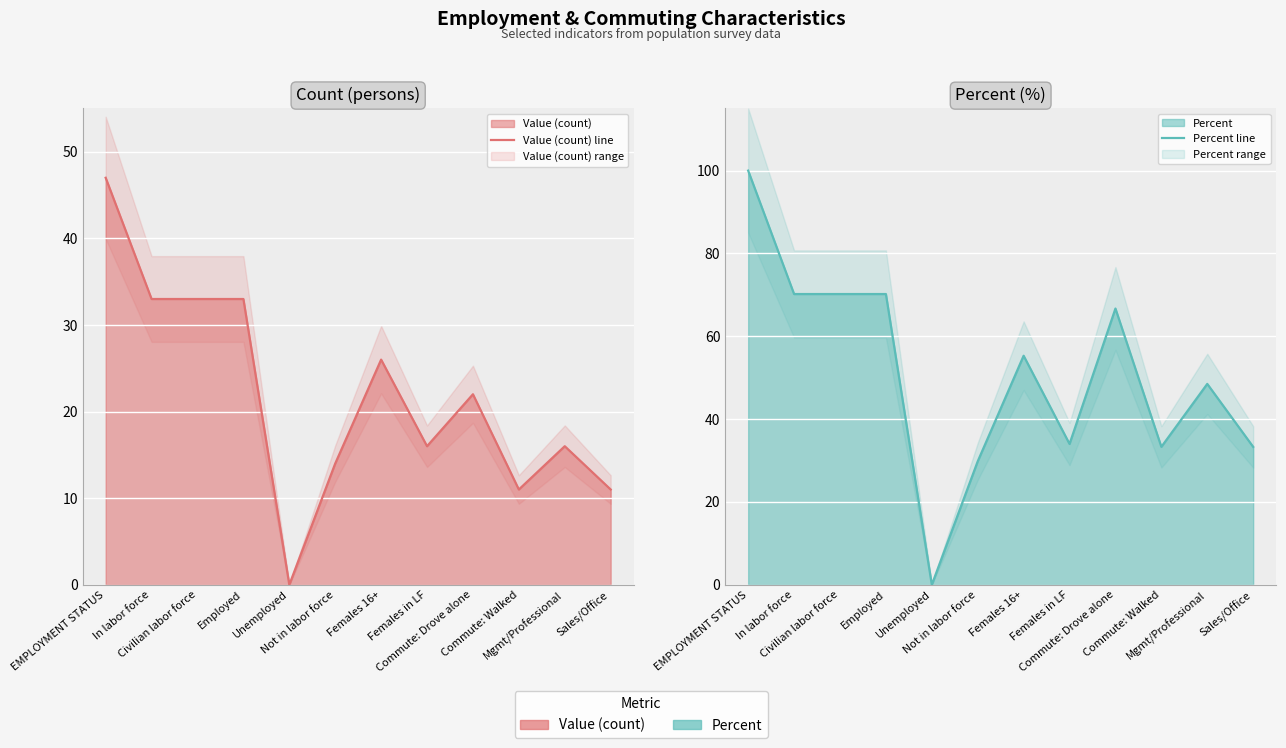

List the labels in order of Value (count) line value, smallest first.

Unemployed, Commute: Walked, Sales/Office, Not in labor force, Females in LF, Mgmt/Professional, Commute: Drove alone, Females 16+, In labor force, Civilian labor force, Employed, EMPLOYMENT STATUS